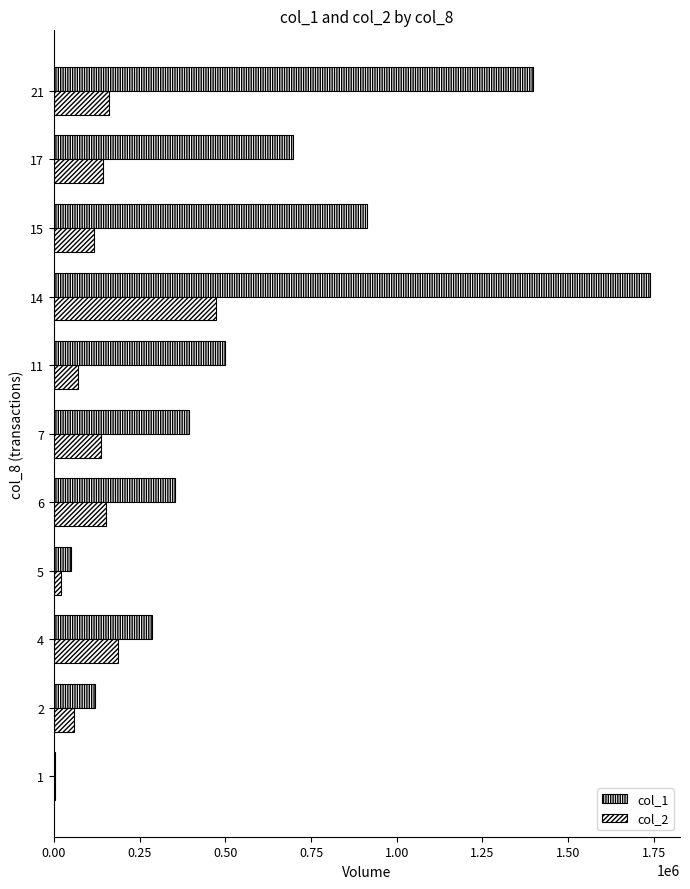

How many categories are shown in the chart?

11